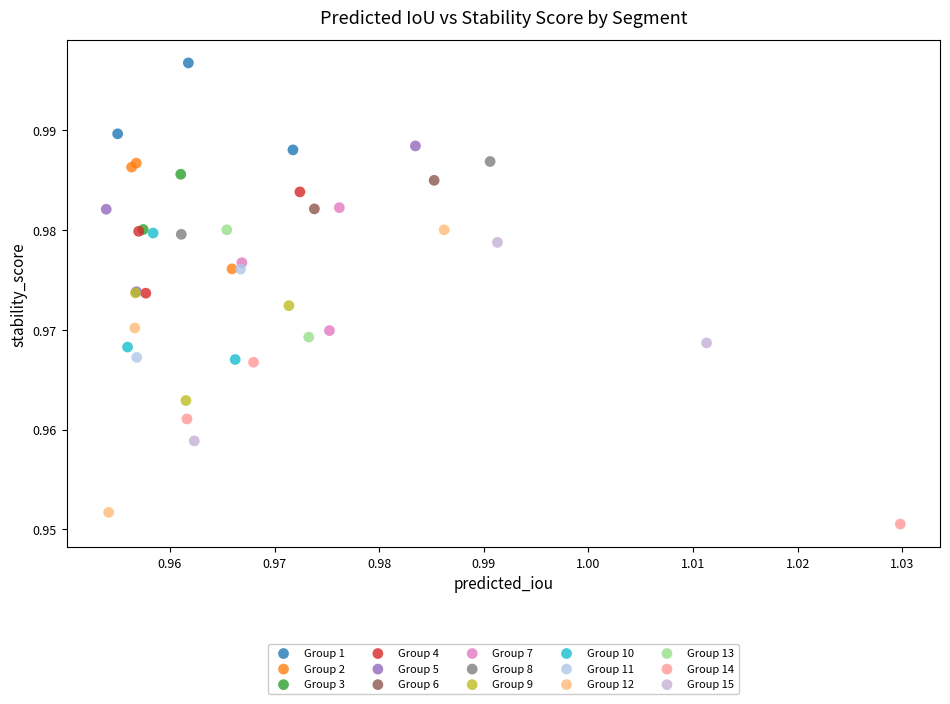

Which series reaches the minimum Y coordinate?

Group 14